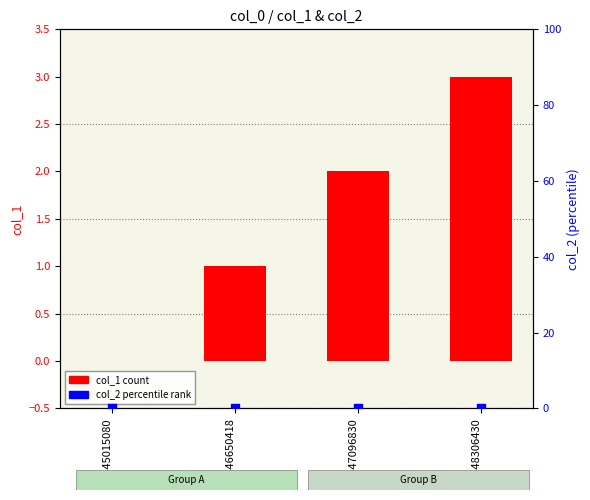

What are all the series names shown in the legend?

col_1, col_2